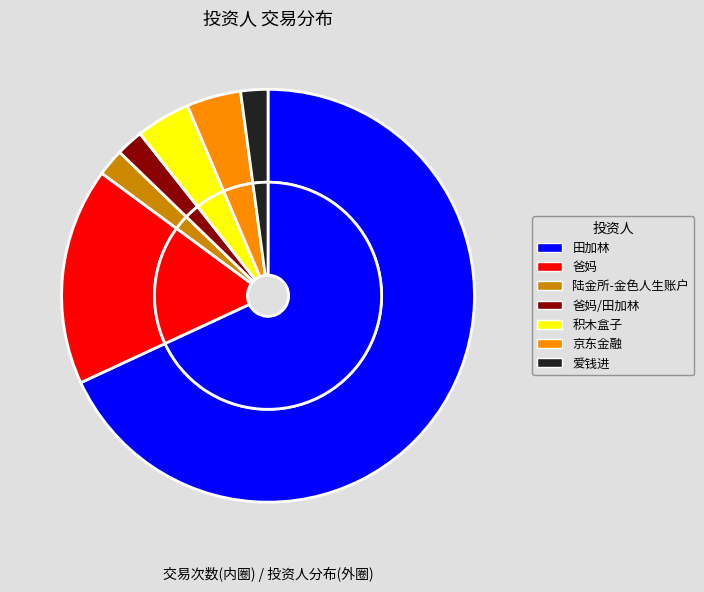

Which category has the biggest portion of the pie?

田加林